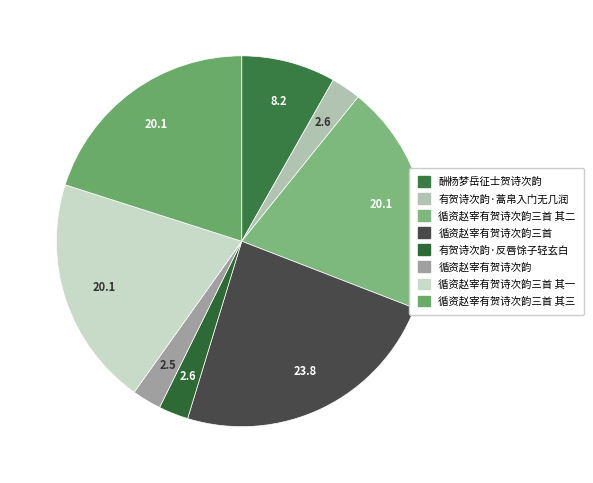

How many slices are in this pie chart?

8